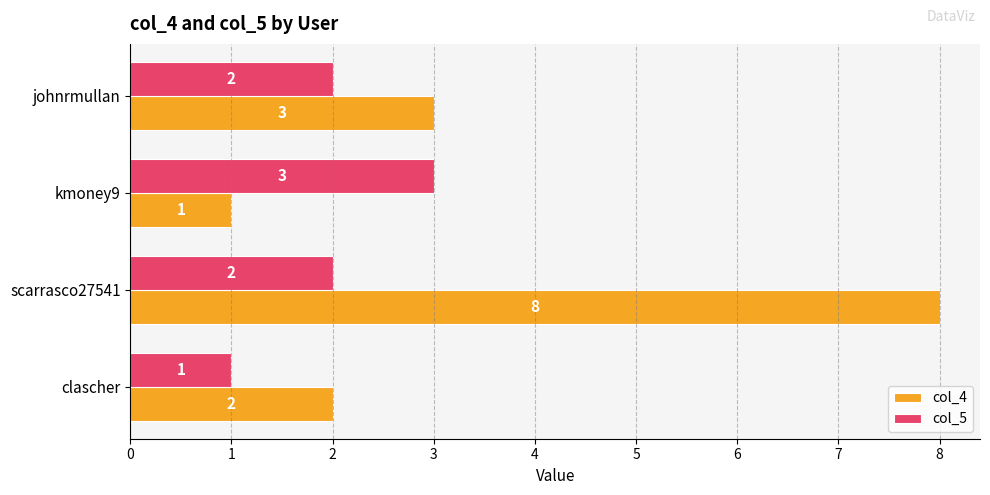

The value of col_4 at clascher is 4. True or false?

False